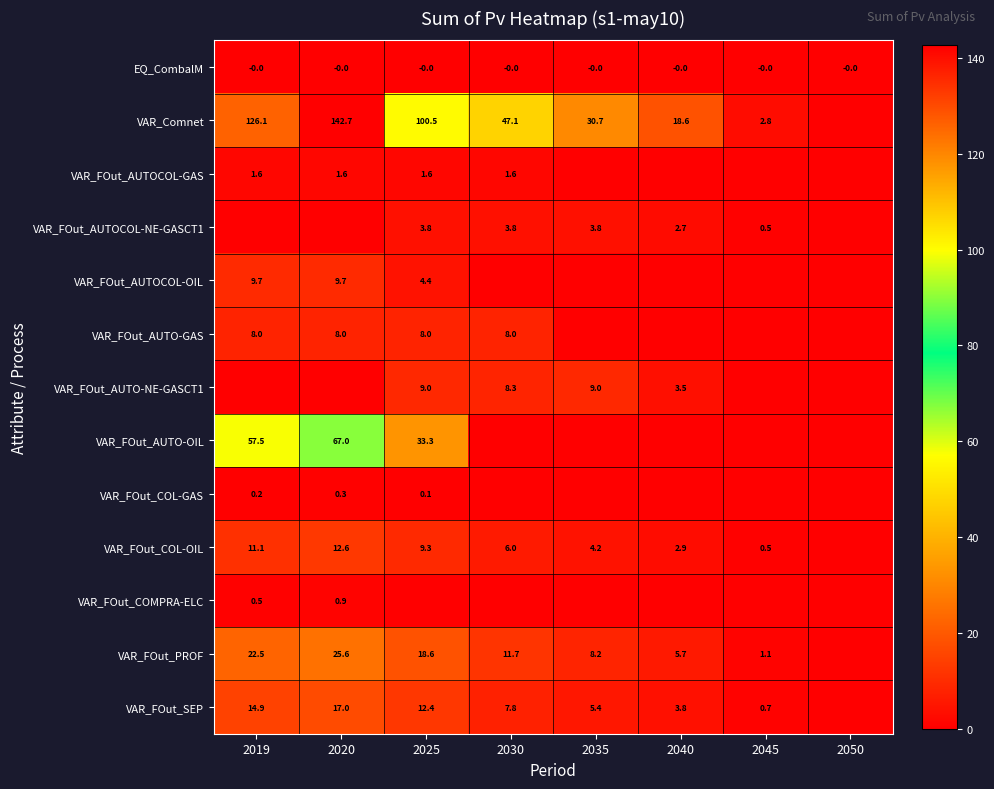

What is the greatest value displayed?

142.7